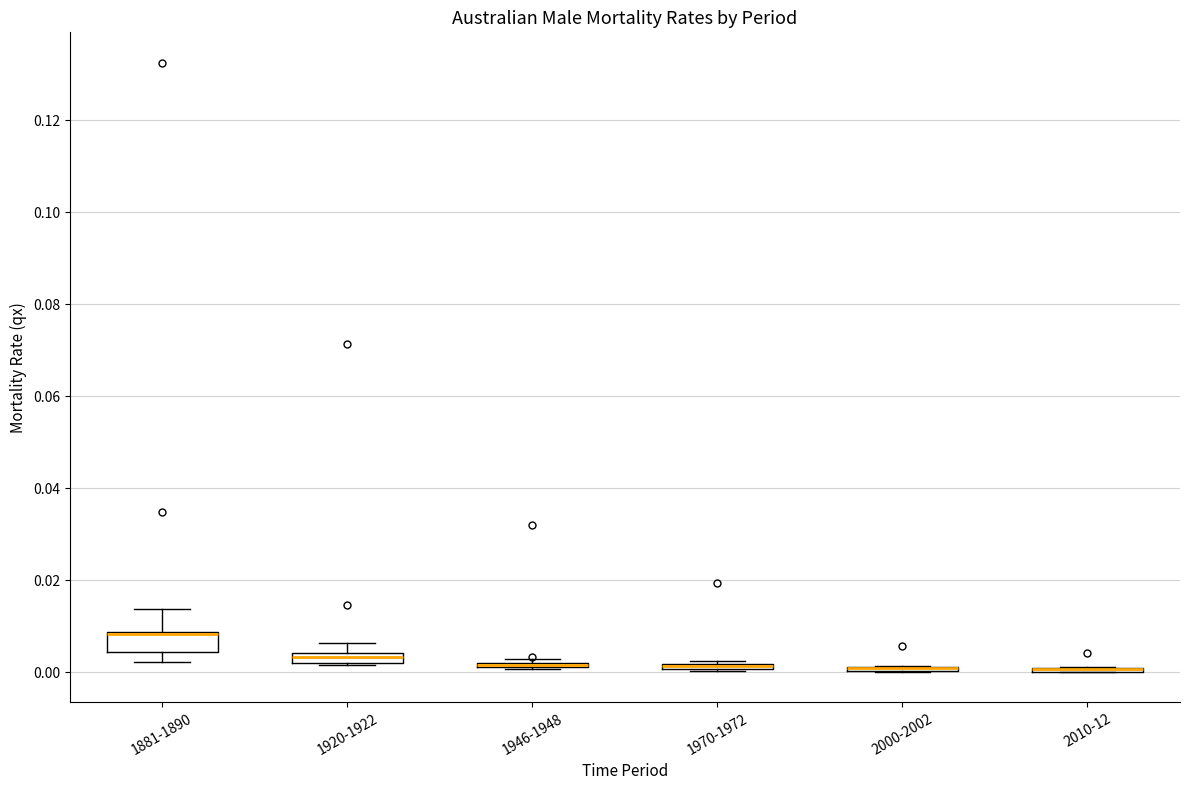

Where is the lower edge of the box for 1920-1922 on the y-axis? The values are not printed on the chart, so give them approximately, as read against the axis.

0.002